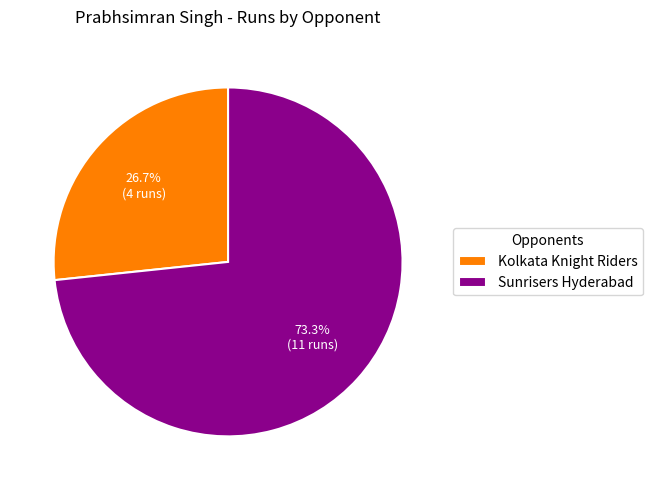

Does any single category account for the majority?

Yes